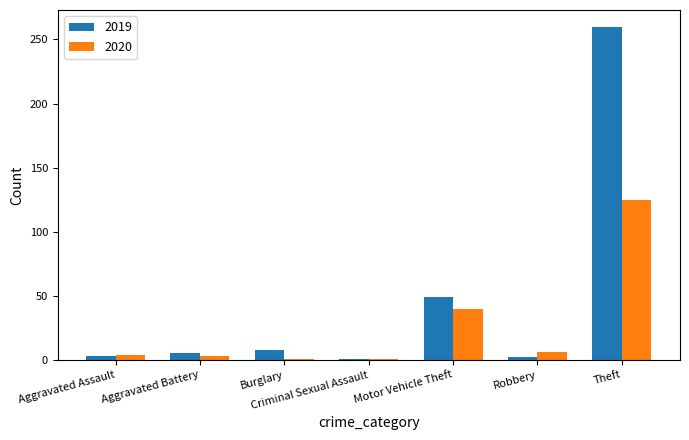

What is the label of the 7th bar from the right?

Aggravated Assault